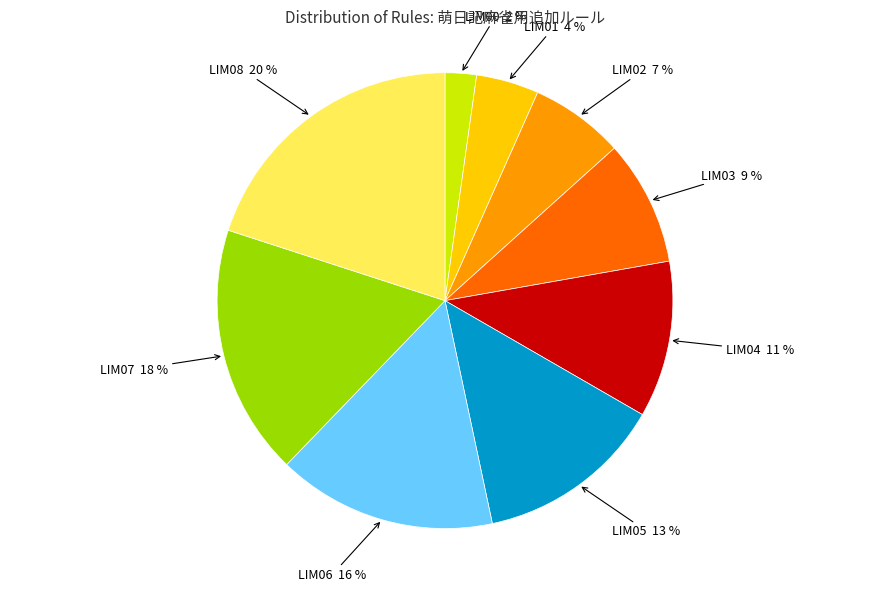

To the nearest percent, what is the average slice percentage?

11%